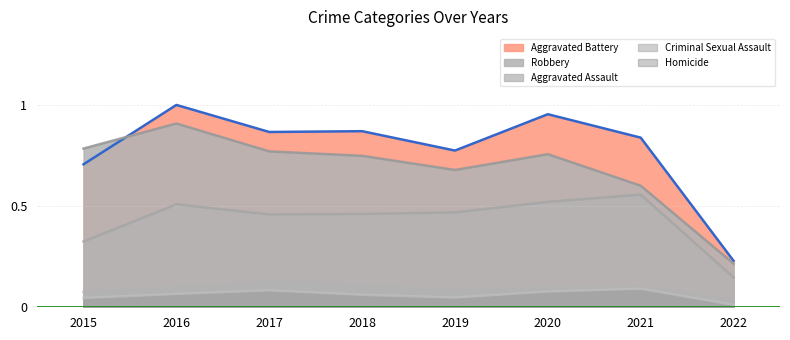

Rank the series by their maximum value, from lowest to highest.

Homicide, Criminal Sexual Assault, Aggravated Assault, Robbery, Aggravated Battery